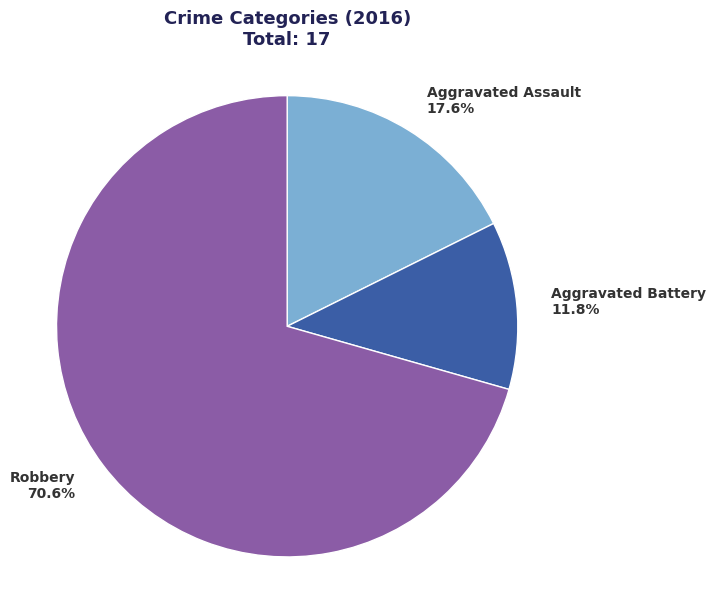

How much of the chart is everything except Aggravated Assault?

82.4%